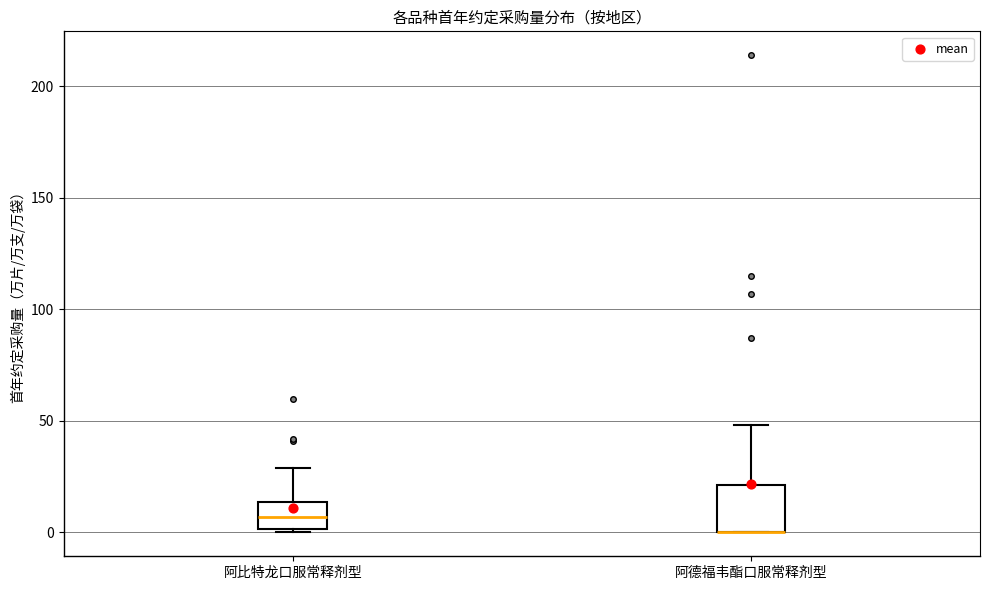

Which box is the tallest, from its lower edge to its upper edge?

阿德福韦酯口服常释剂型